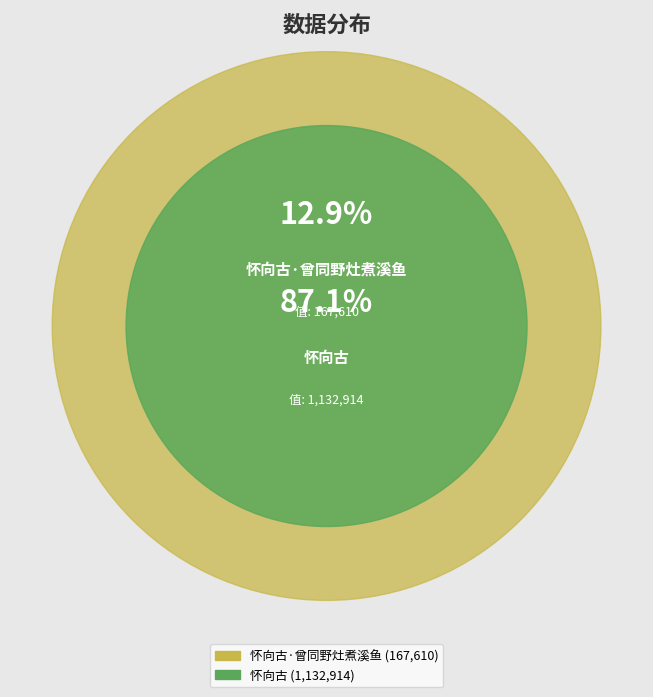

To the nearest percent, what is the difference between the largest and smallest slice percentages?

74%